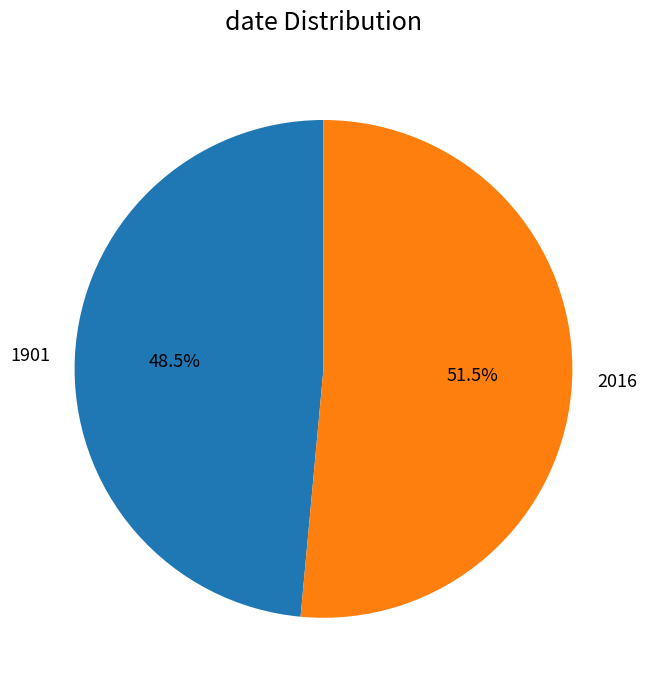

To the nearest percent, what is the difference between the 1901 and 2016 slice percentages?

3%